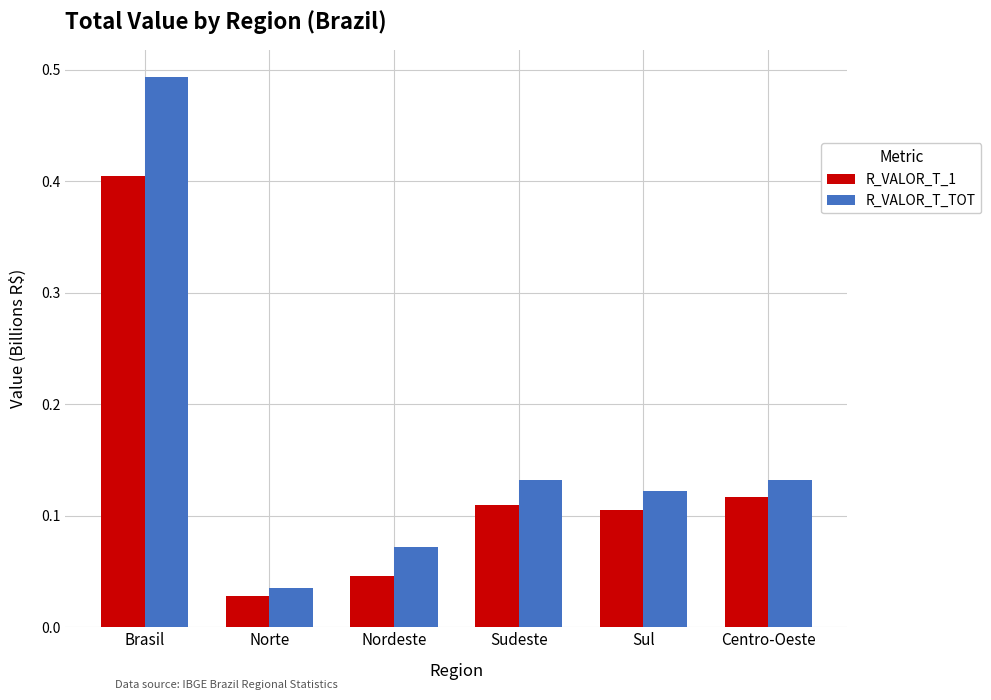

At how many categories does at least one series exceed 0?

6